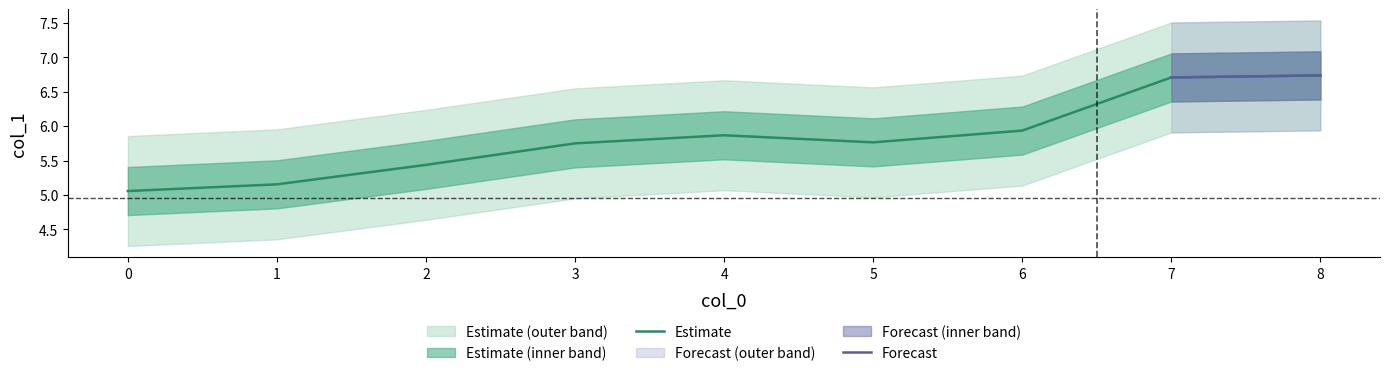

Reading left to right, what are all the values shown in this chart?

0=5.1	1=5.2	2=5.4	3=5.7	4=5.9	5=5.8	6=5.9	7=6.7	8=6.7